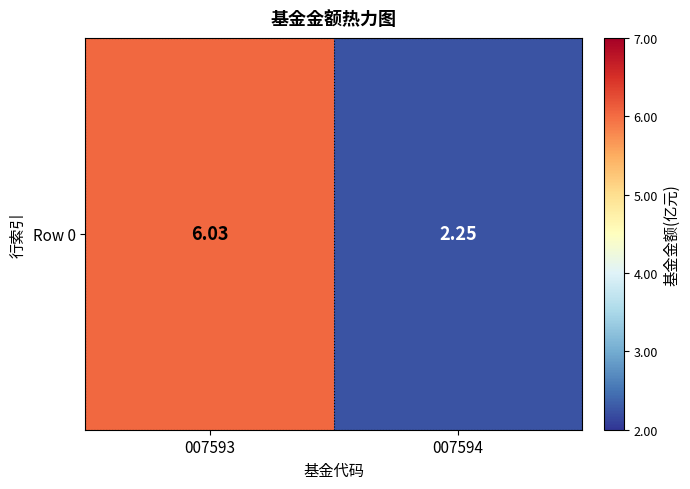

Reading left to right, what are all the values shown in this chart?

6.0	2.2